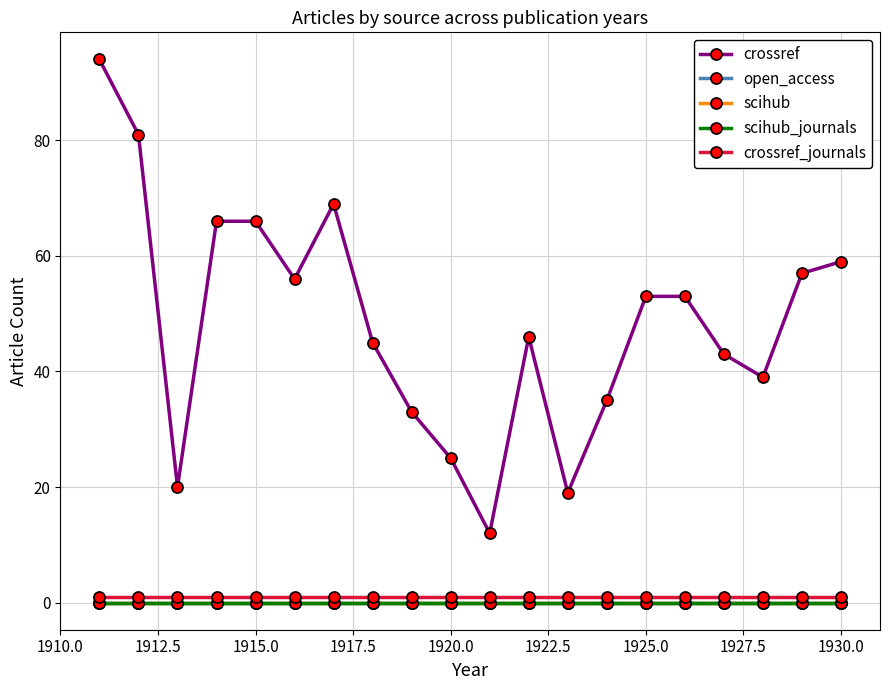

Does the chart have visible grid lines?

Yes